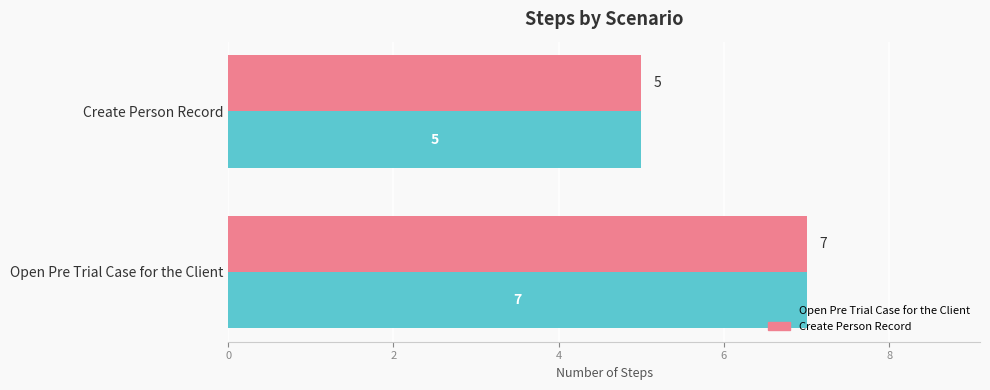

What value does the Create Person Record series have at Create Person Record?

5